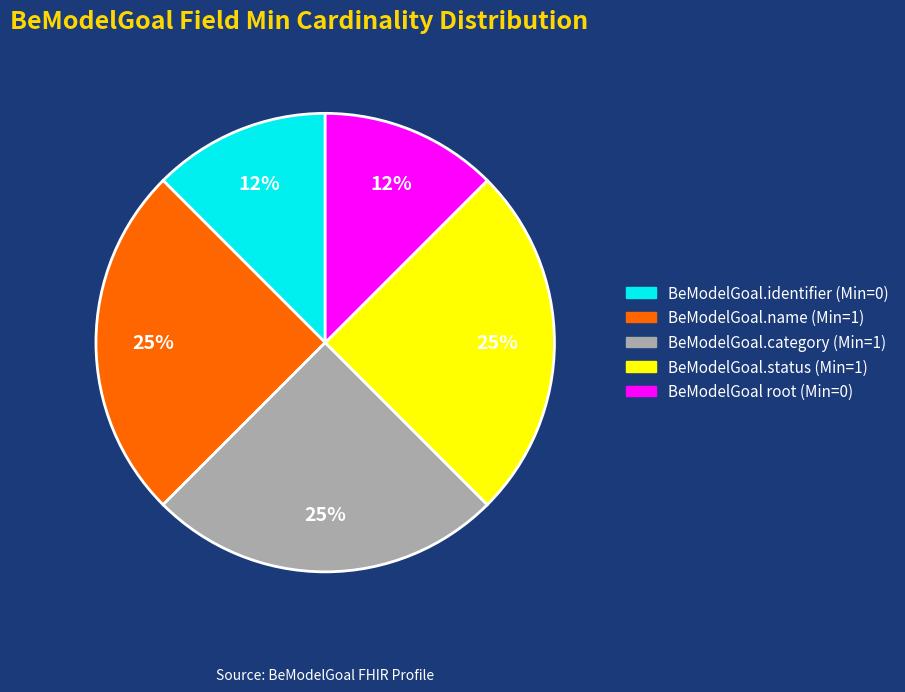

To the nearest percent, what is the average slice percentage?

20%